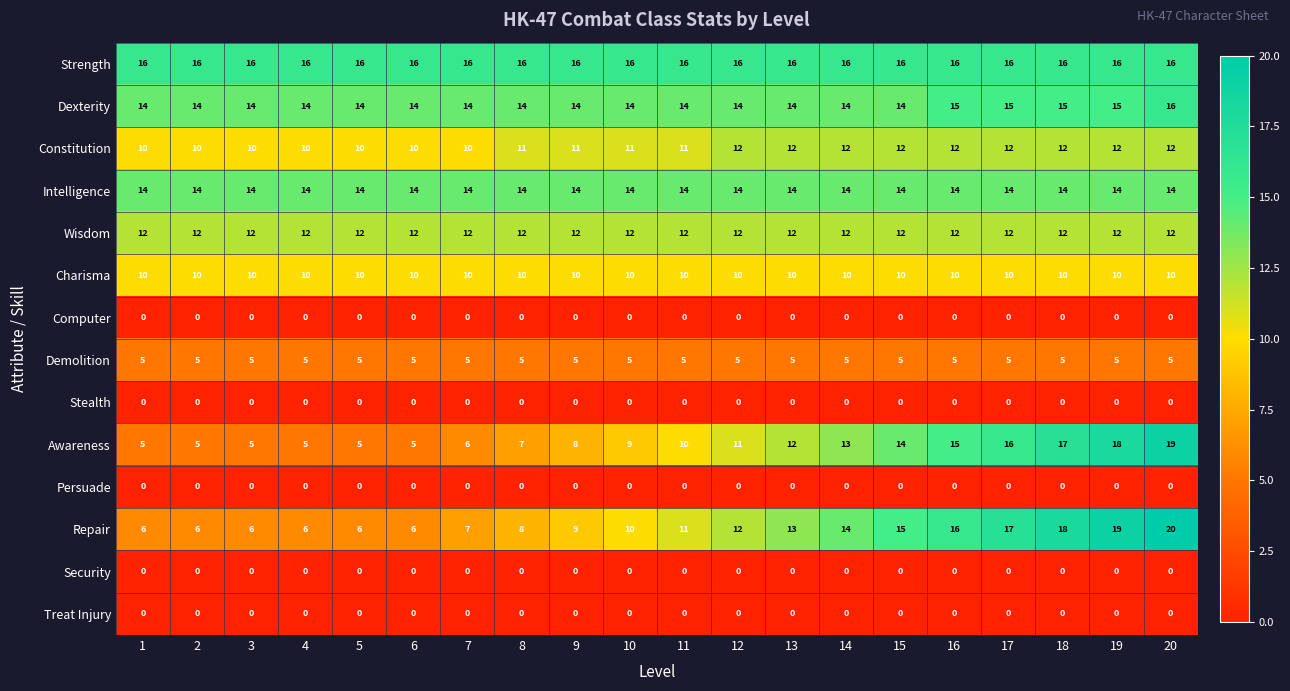

What is the difference between the maximum and minimum values in the Repair series?

14